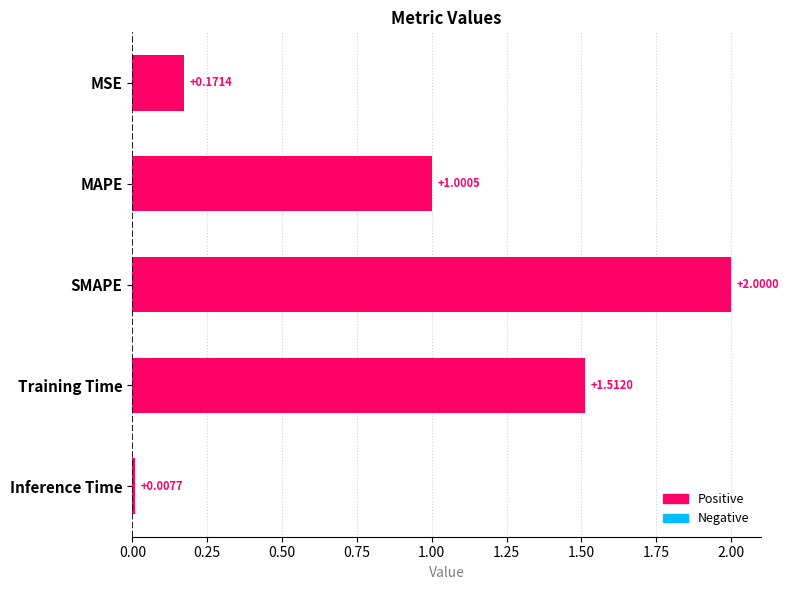

How many data points are less than 1?

2